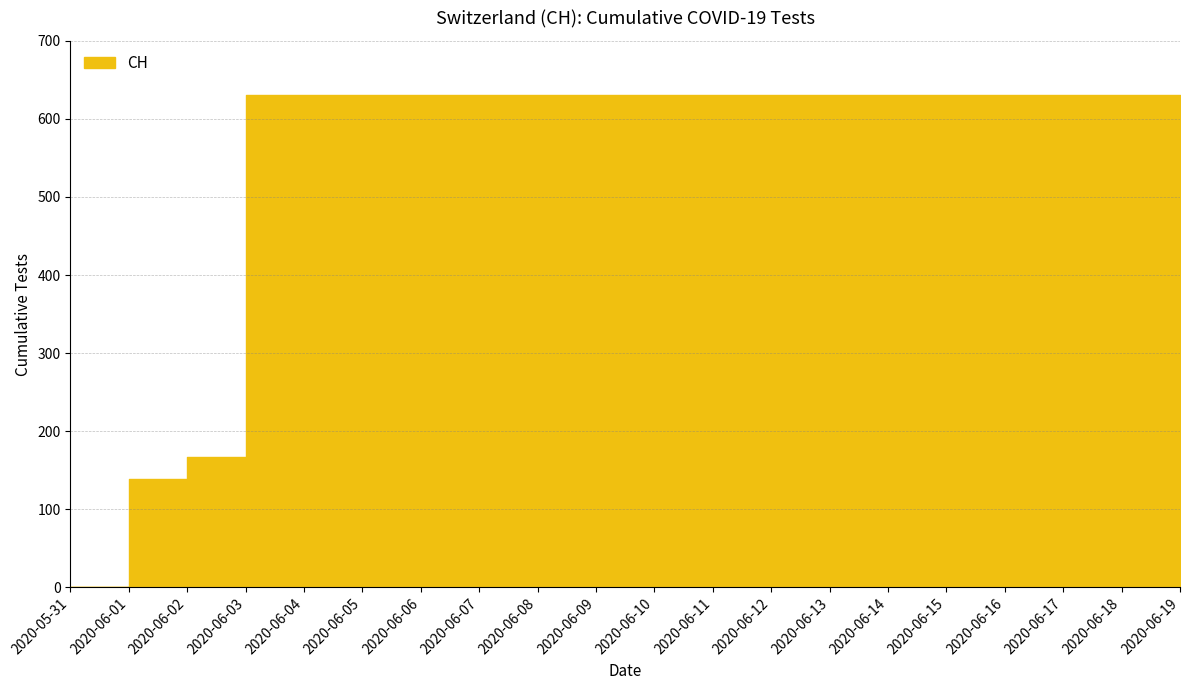

What is the maximum value shown in the chart?

631